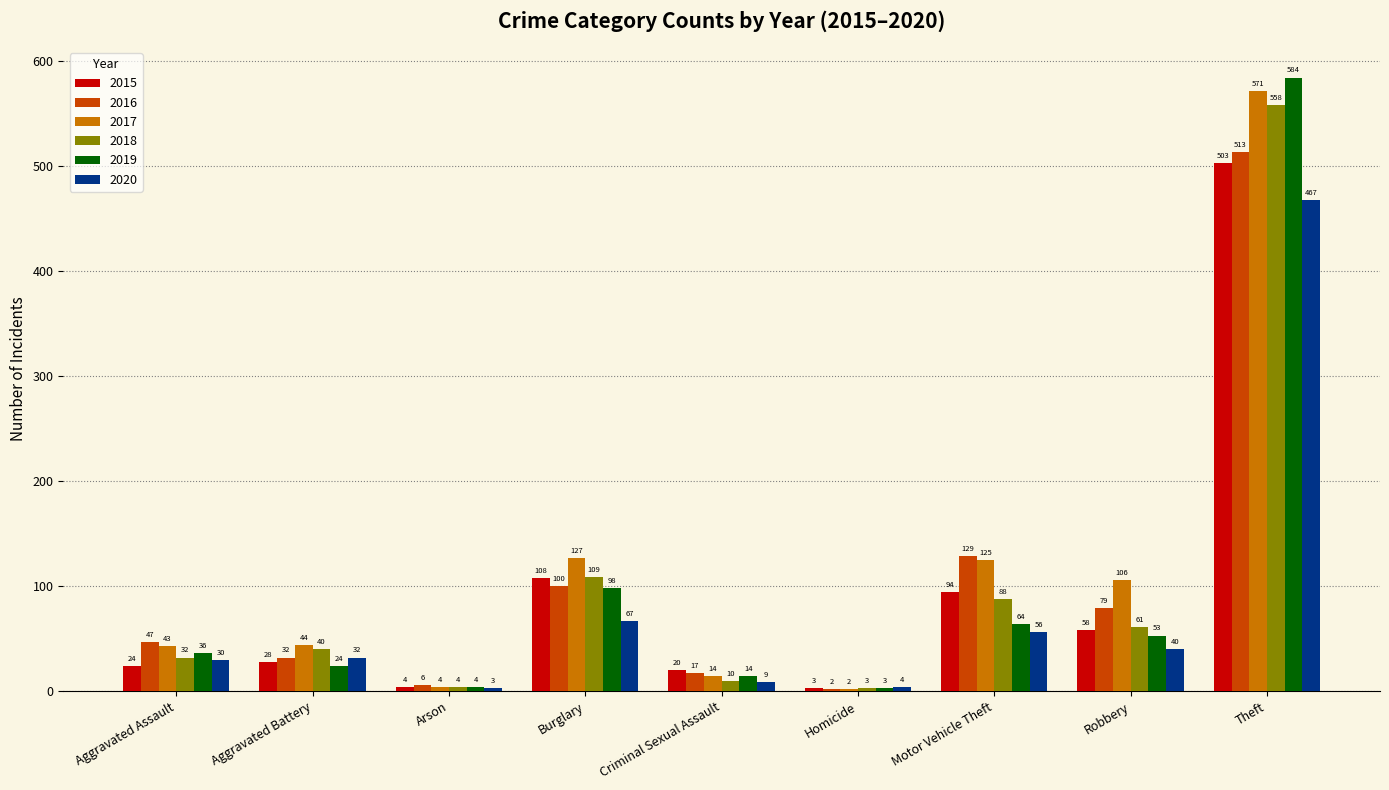

Rank the series at Aggravated Assault from lowest to highest value.

2015, 2020, 2018, 2019, 2017, 2016